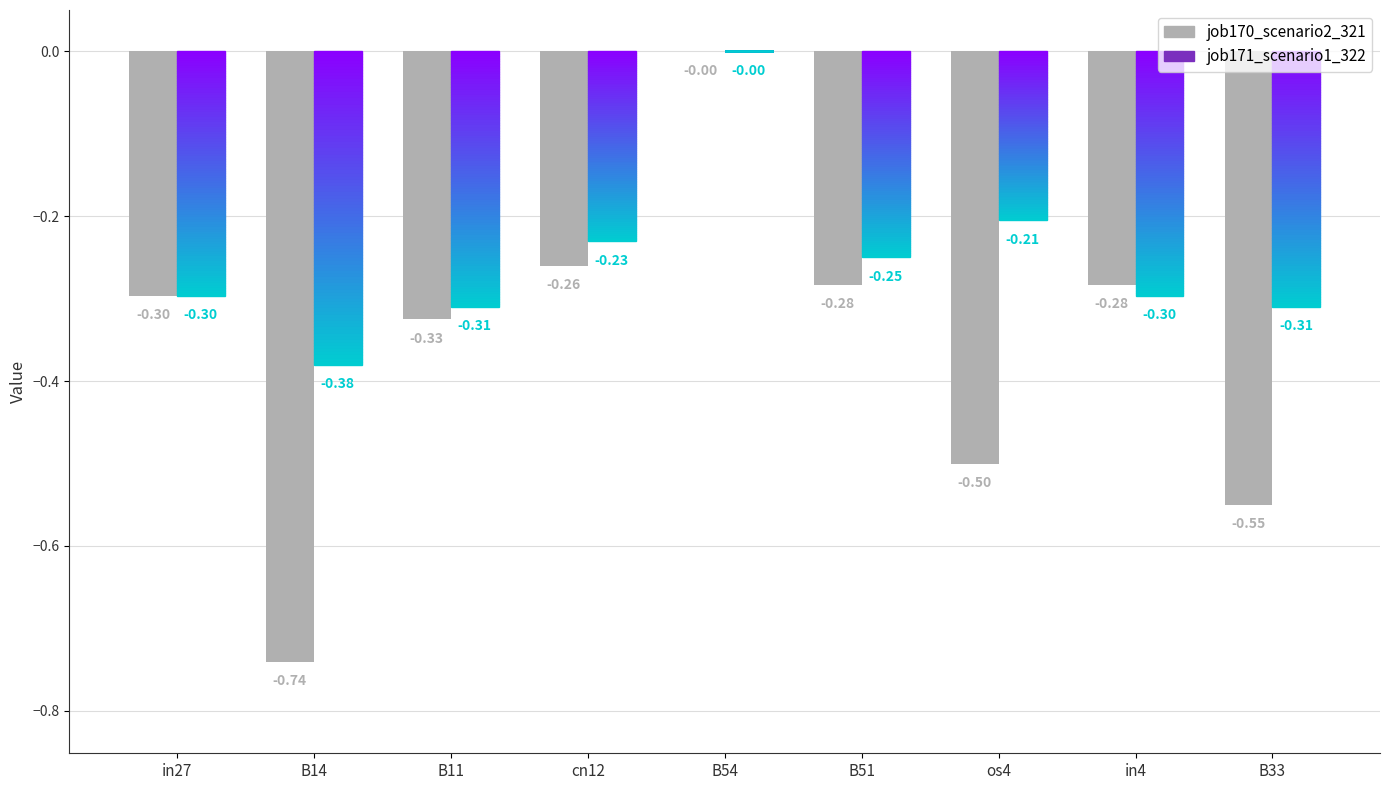

What is the sum of all values?

-3.2